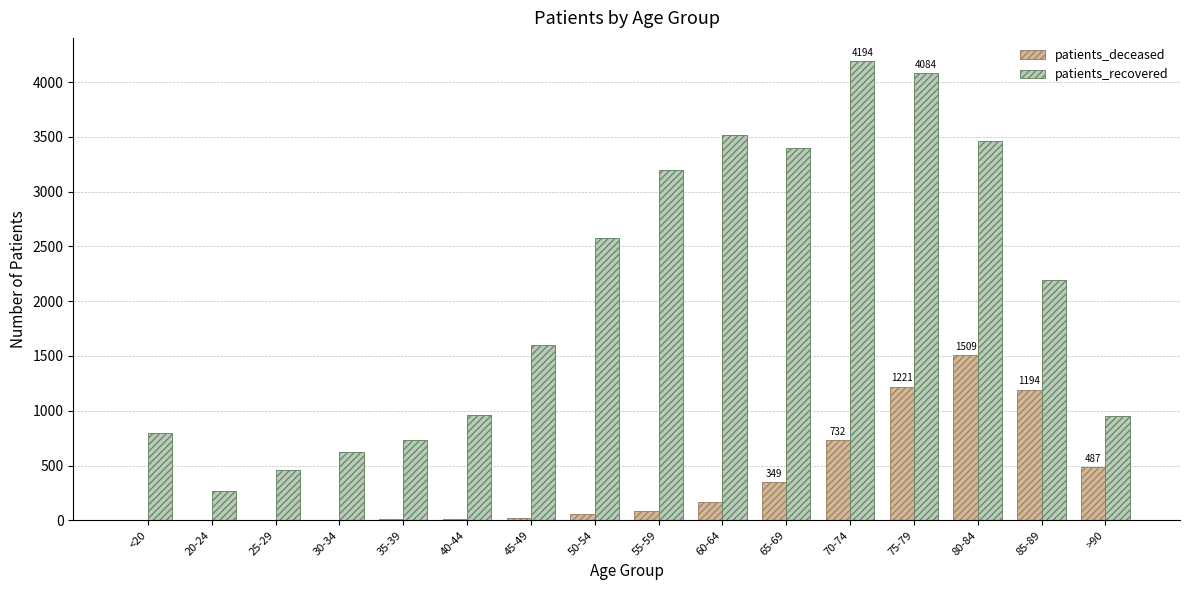

Is the value of patients_deceased at <20 greater than the value of patients_recovered at 40-44?

No